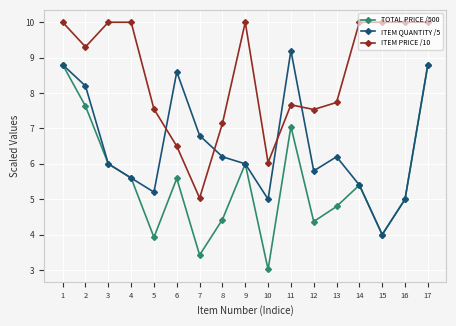

What is the difference between the TOTAL PRICE /500 values at 4 and 9?

0.4